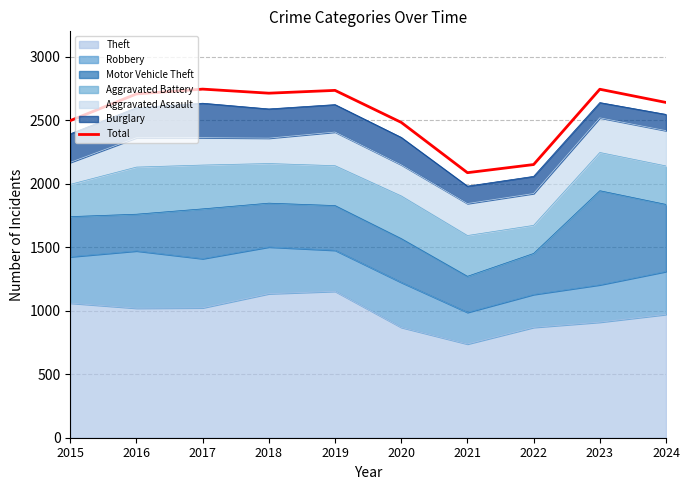

Reading right to left, extract all data points from this chart.

2024=2640	2023=2744	2022=2151	2021=2087	2020=2483	2019=2735	2018=2713	2017=2745	2016=2707	2015=2497